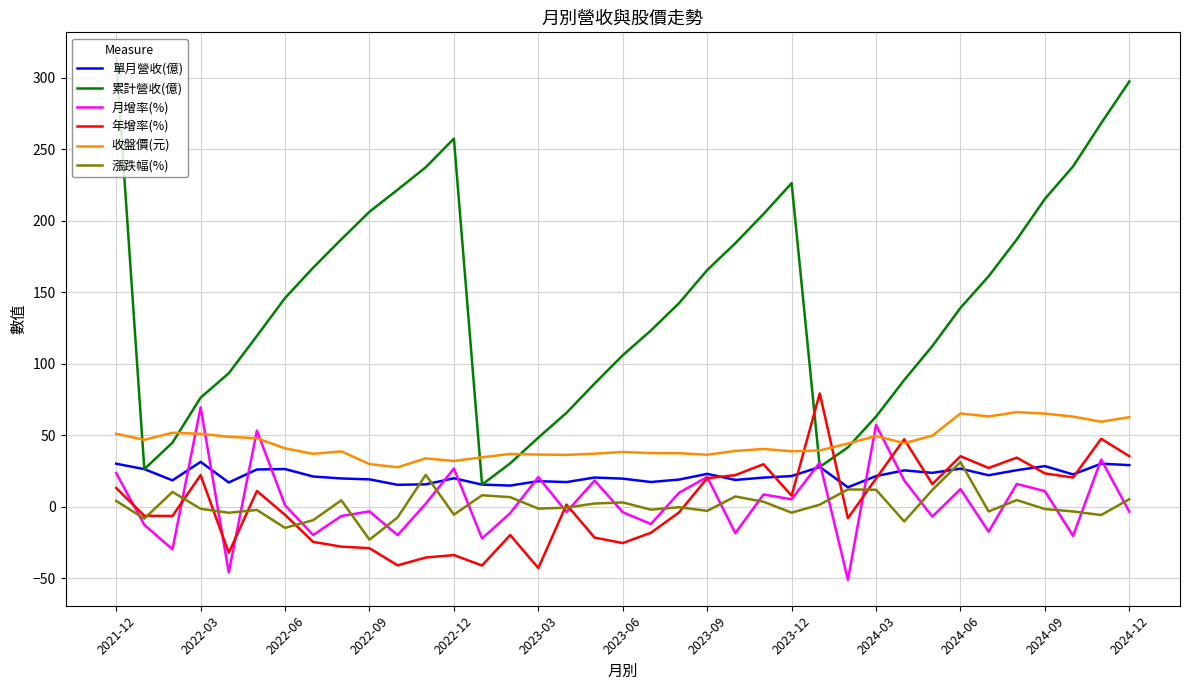

What is the smallest value displayed?

-50.9